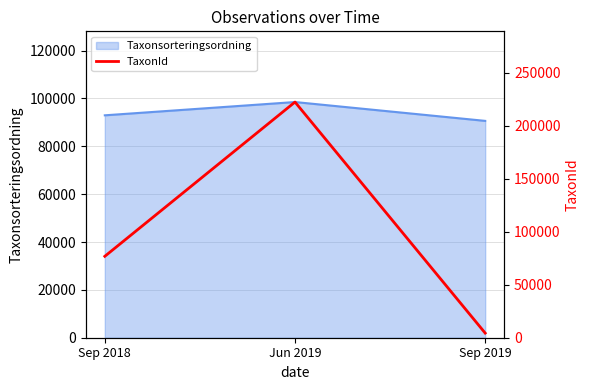

How many values in the Taxonsorteringsordning series are below 92971?

1